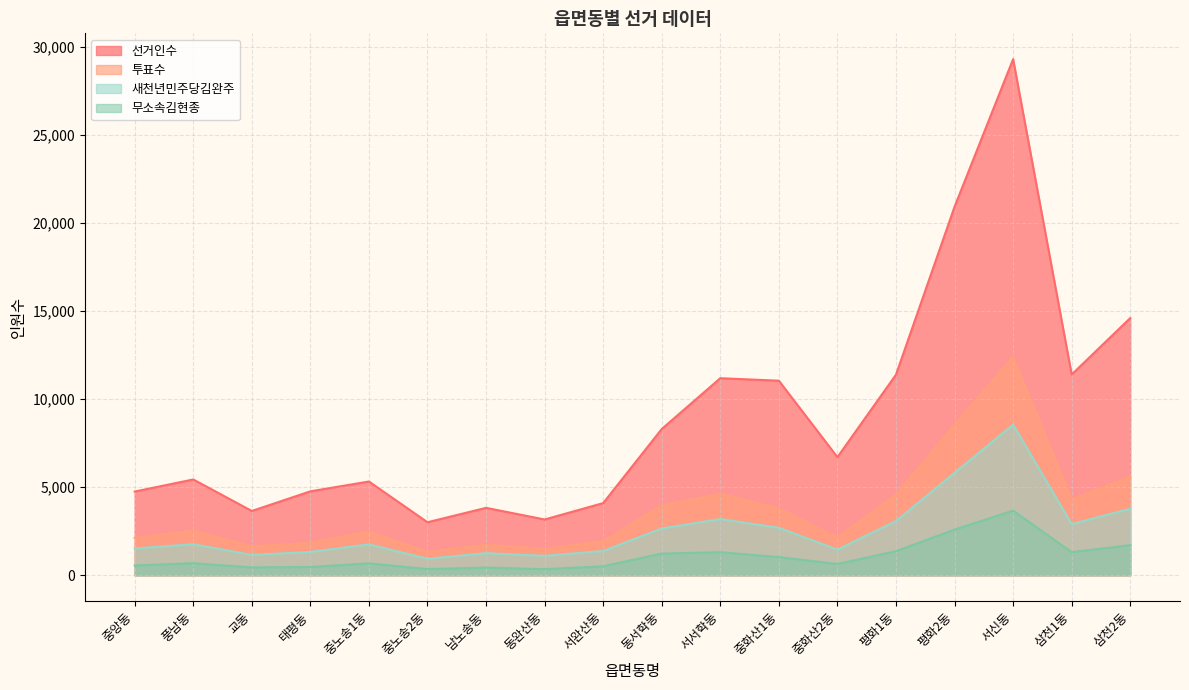

What is the label of the 4th point from the right?

평화2동